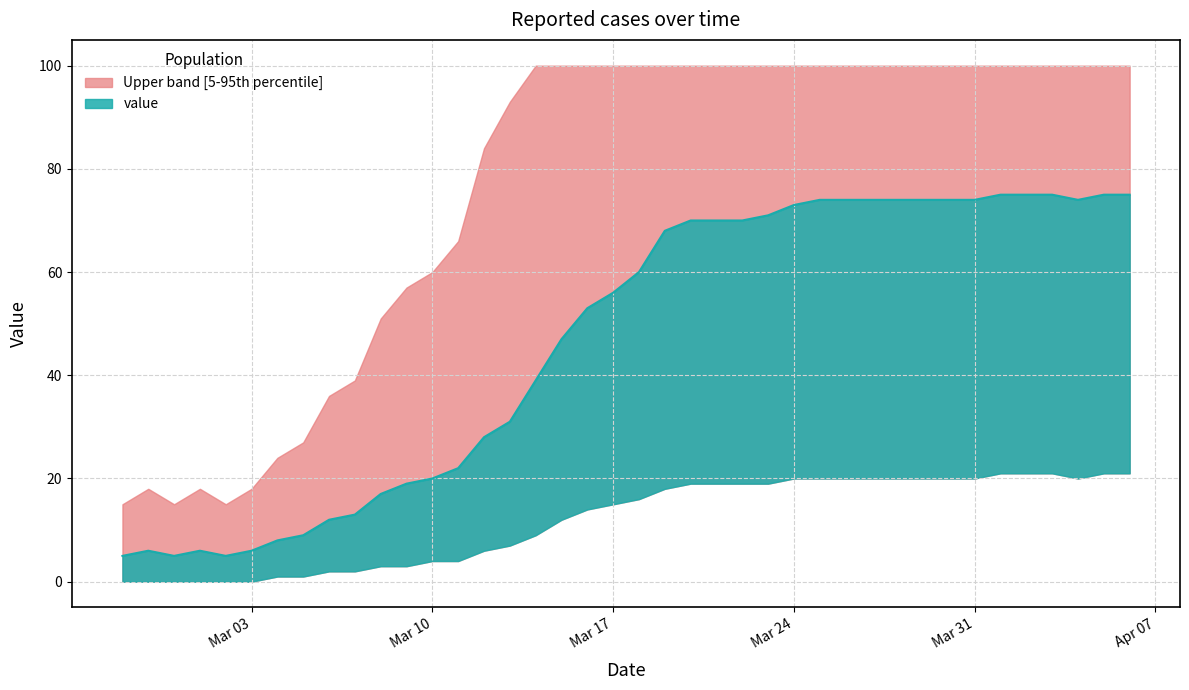

Which series has the largest total across all categories?

upper_band